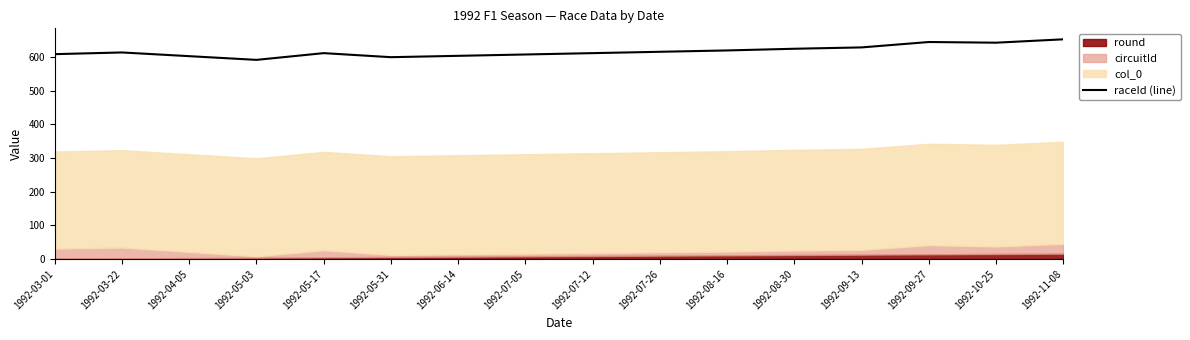

Reading left to right, extract all data points from this chart.

608	613	602	591	611	599	603	607	611	615	619	624	628	644	642	652